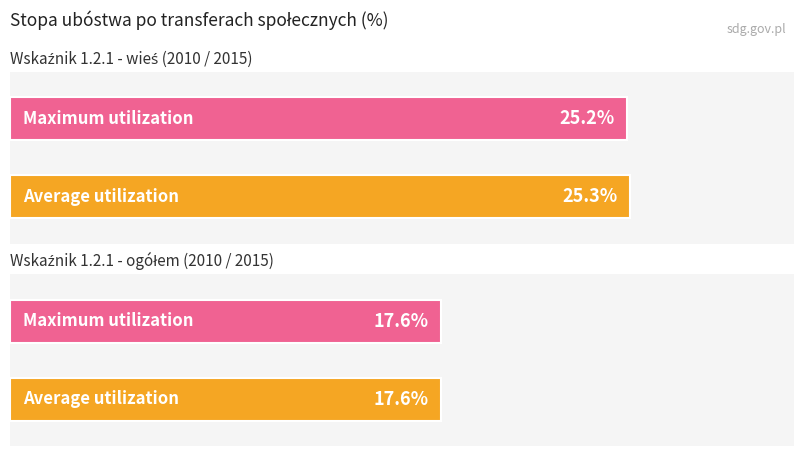

What is the spread (max minus min) of values at 2010?

7.7